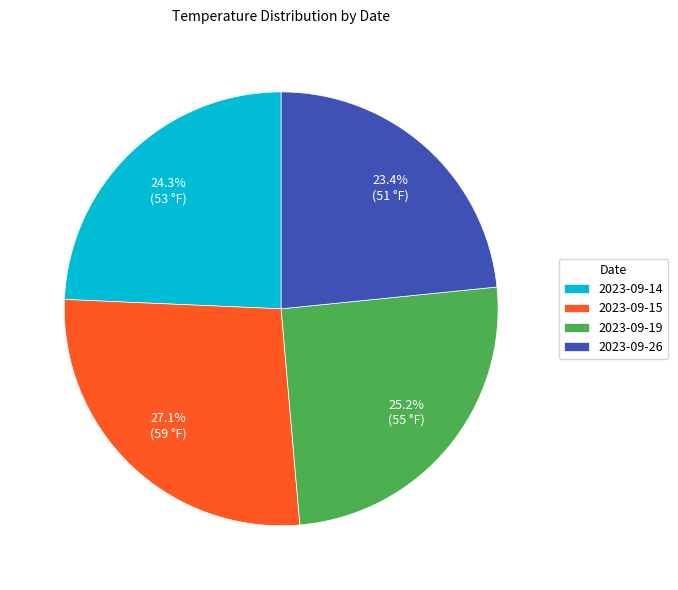

Rank the categories by value from highest to lowest.

2023-09-15, 2023-09-19, 2023-09-14, 2023-09-26